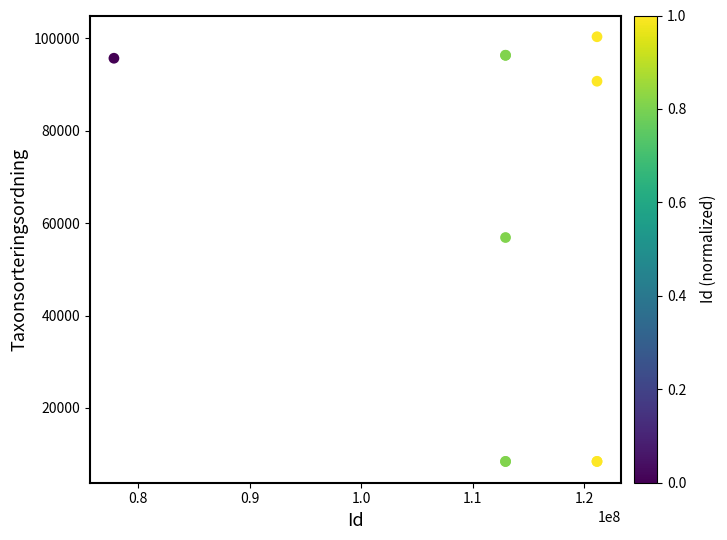

What Y value in the scatter plot is closest to 54391?

56901